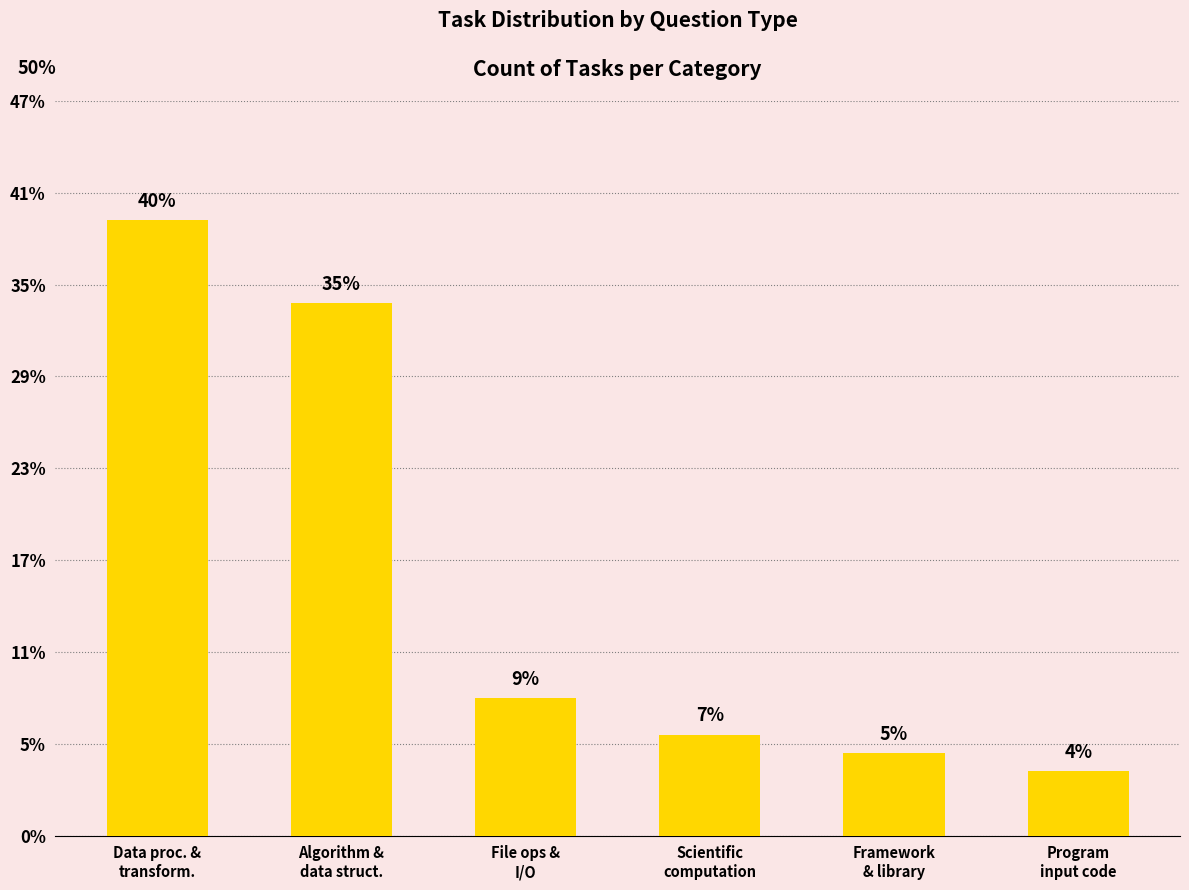

At which label does the data first exceed 30?

Data proc. &
transform.